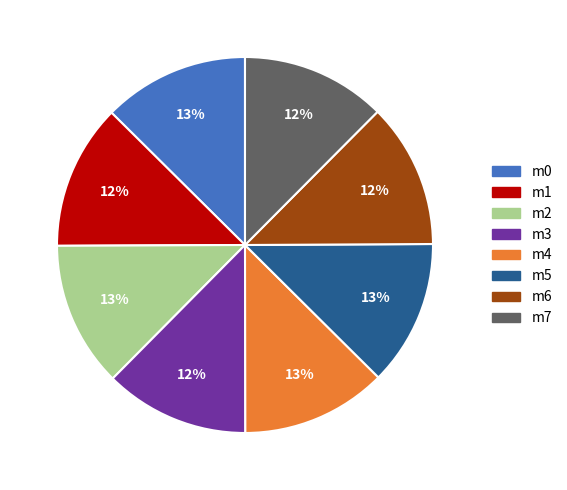

To the nearest percent, what percentage of the pie is m4?

13%